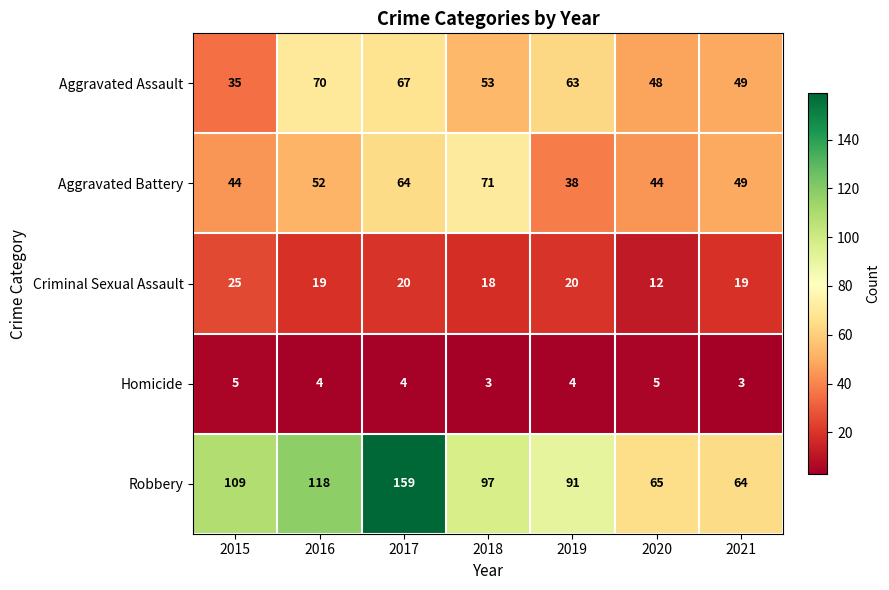

What is the sum of the Criminal Sexual Assault values at 2016 and 2017?

39